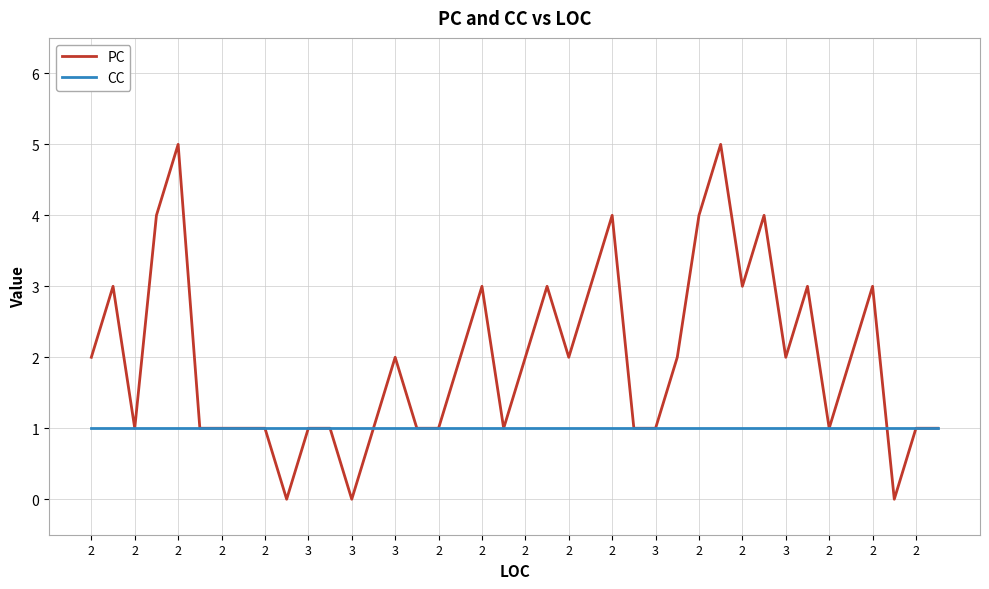

Which series has the widest spread of values?

PC